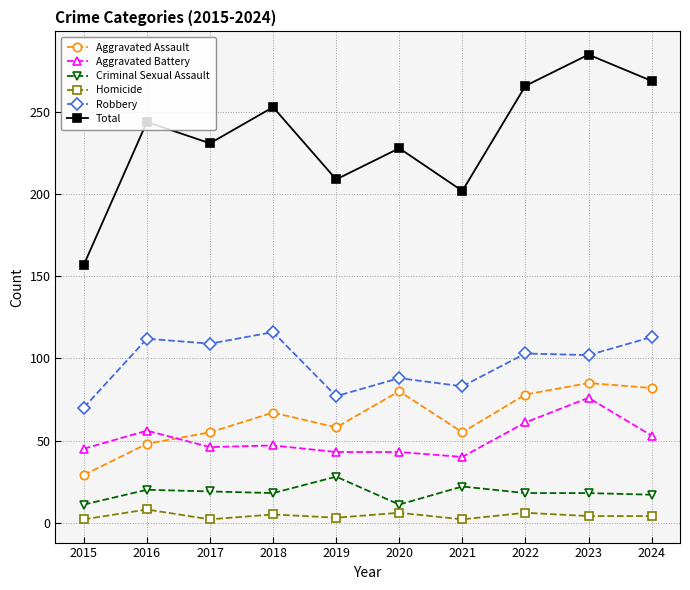

True or false: Total and Homicide cross at least once.

False